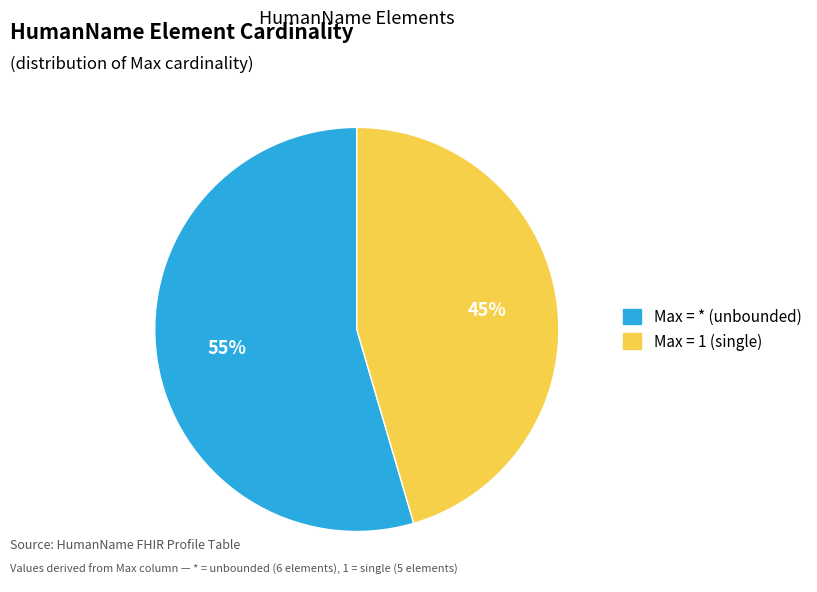

How many slices are in this pie chart?

2